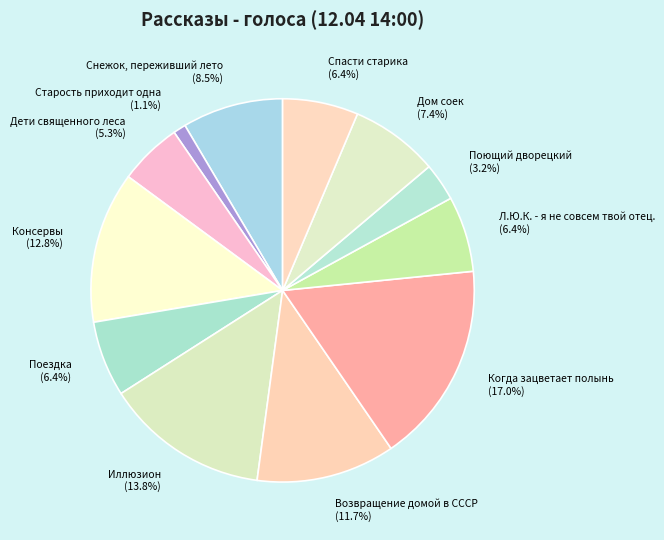

What percentage is the Возвращение домой в СССР slice, to the nearest percent?

12%